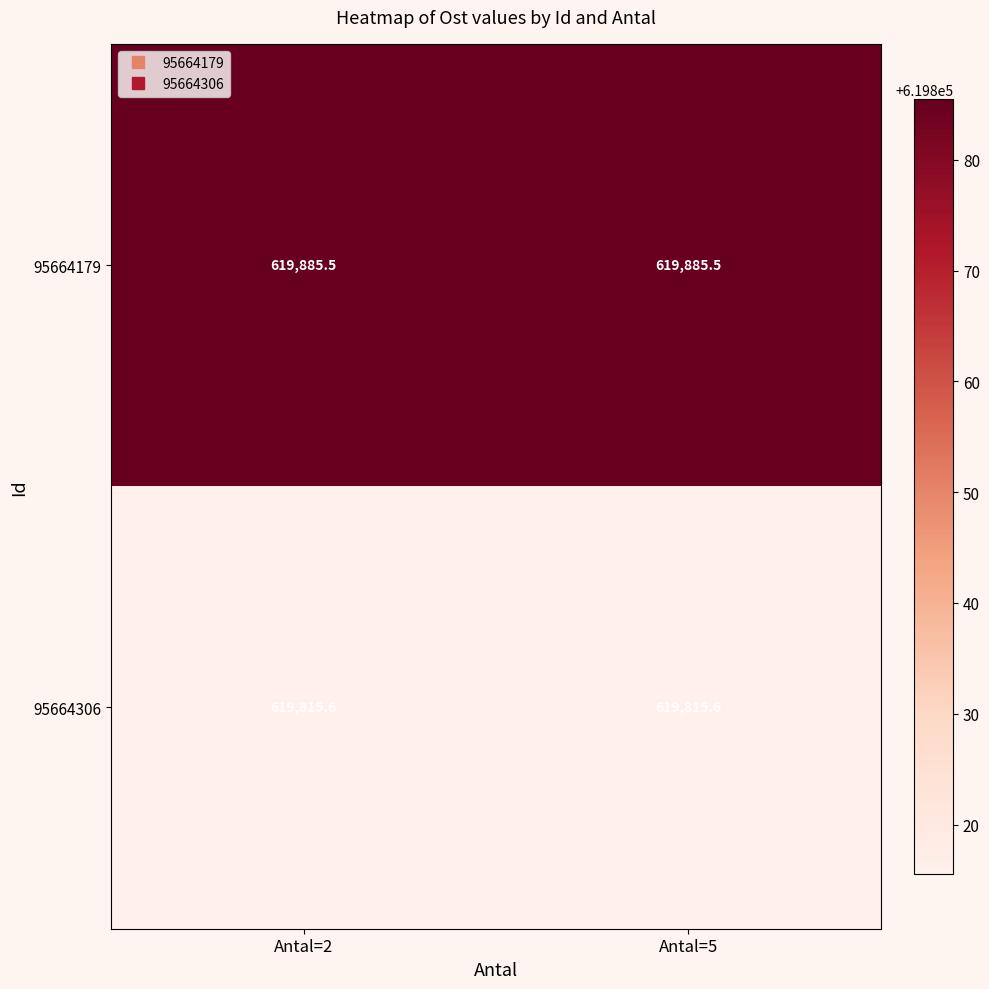

What is the spread (max minus min) of values at Antal=2?

69.9